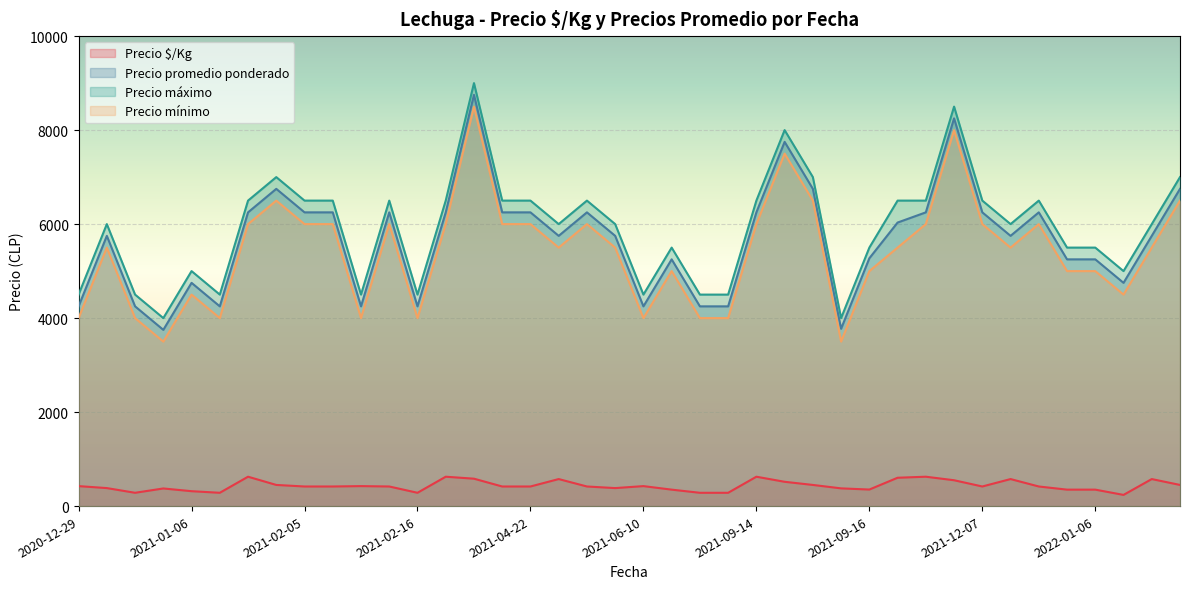

What is the greatest value displayed?

9000